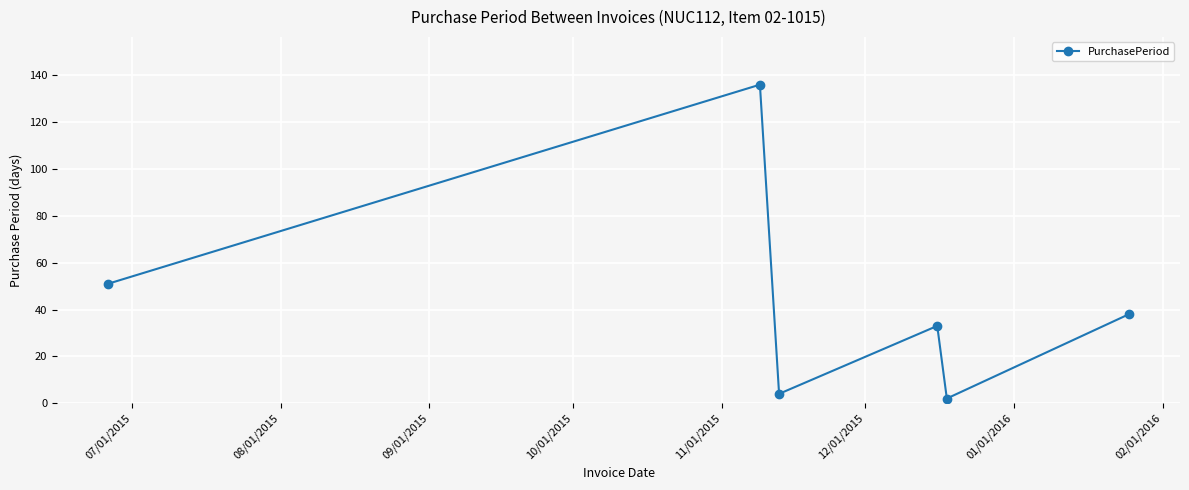

What is the sum of all values?

264